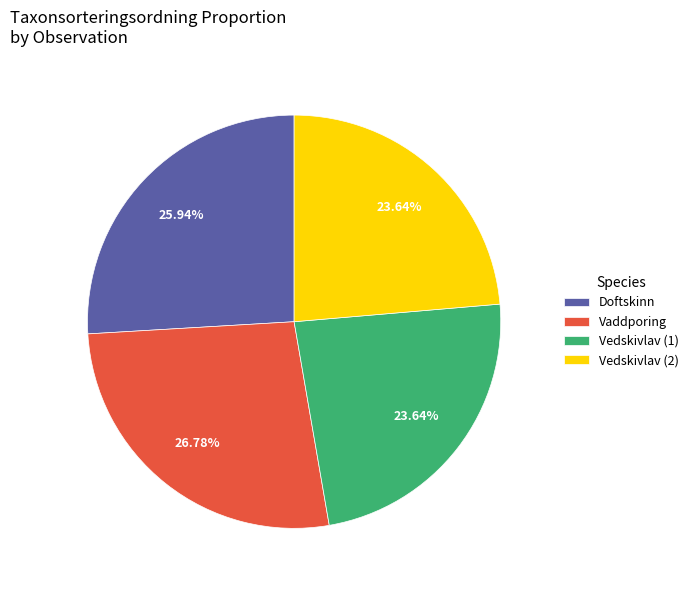

Which category has the biggest portion of the pie?

Vaddporing